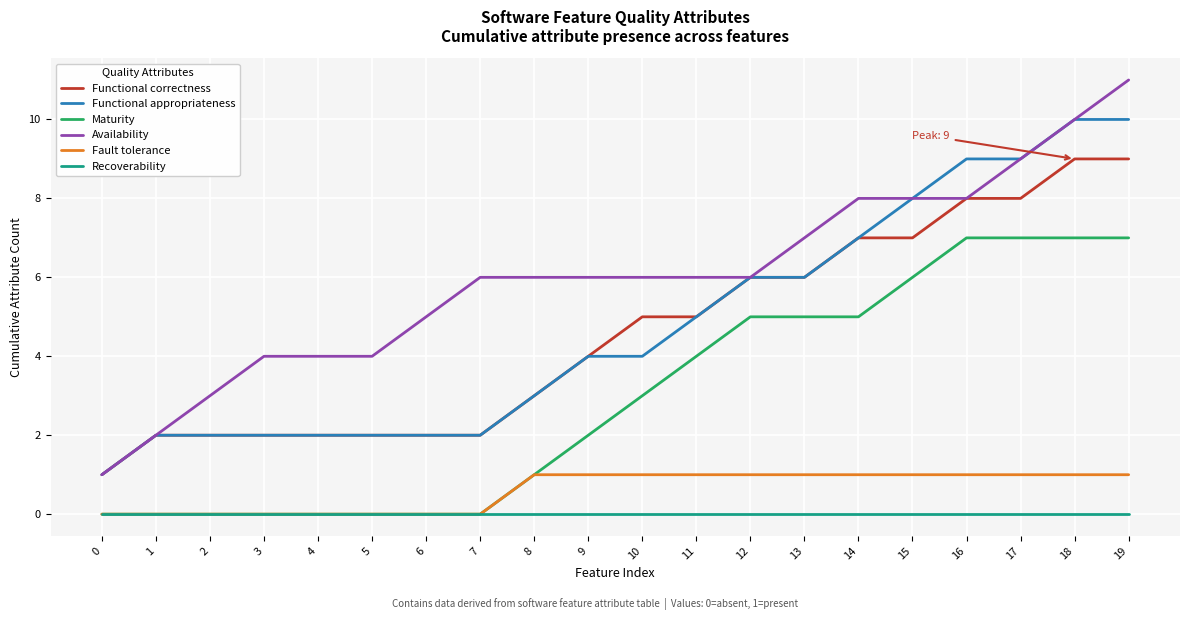

Does the chart display data point markers on the line(s)?

No